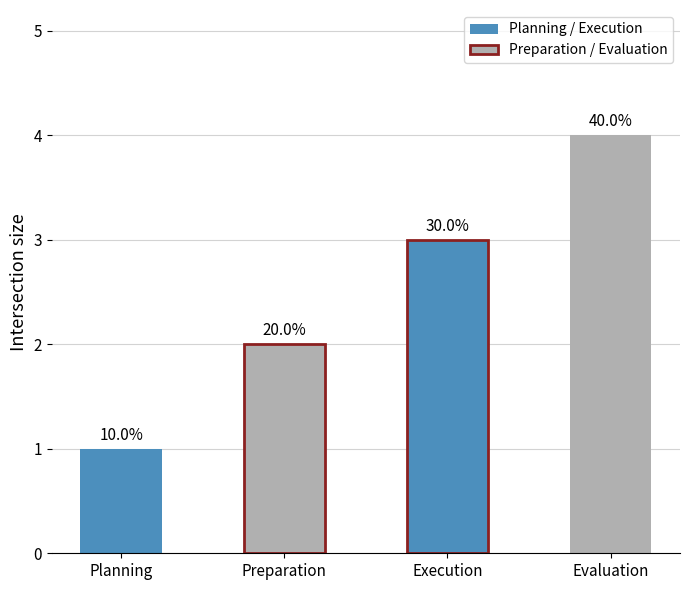

What is the ratio of the value at Evaluation to the value at Preparation?

2.0